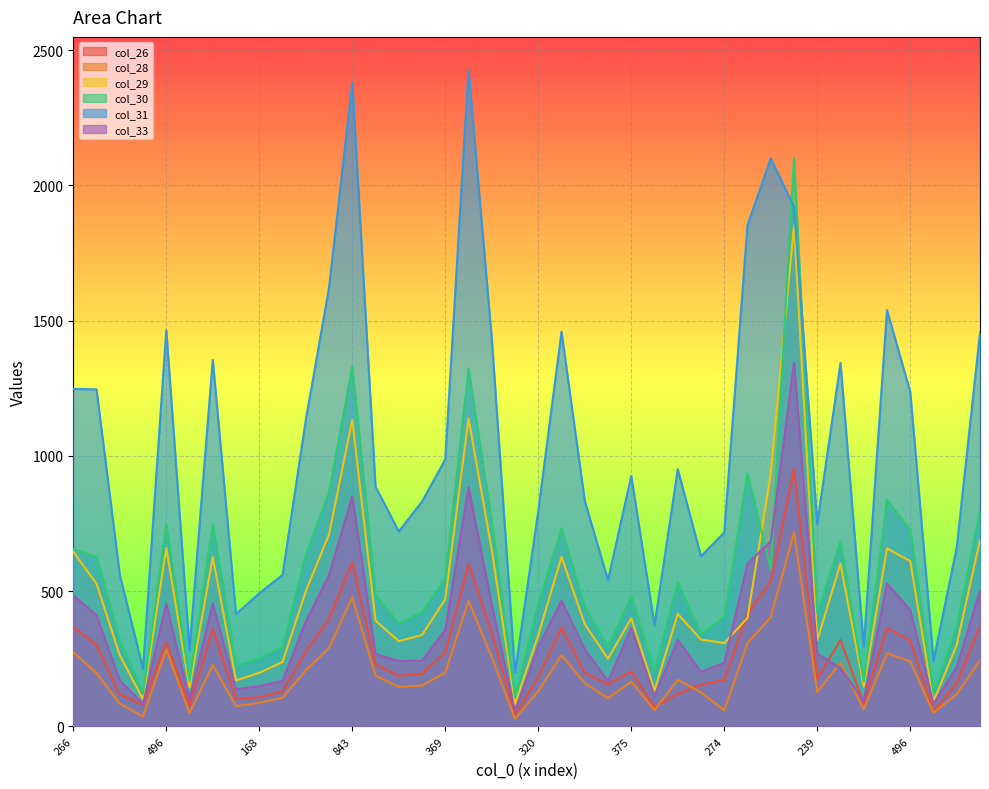

Between 266 and 274, which is larger?

266